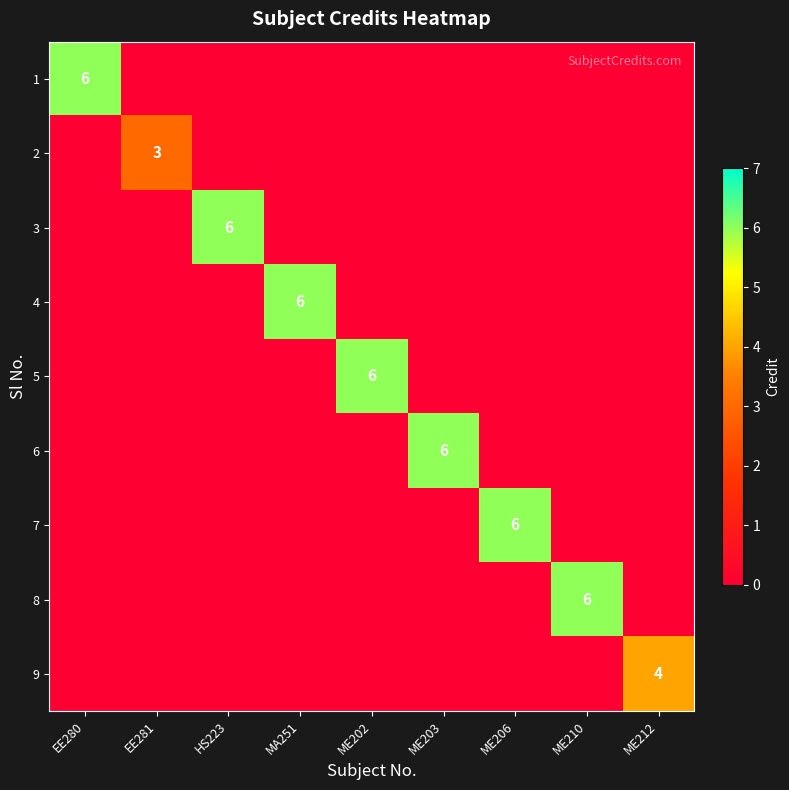

The value of 6 at ME203 is 6. True or false?

True